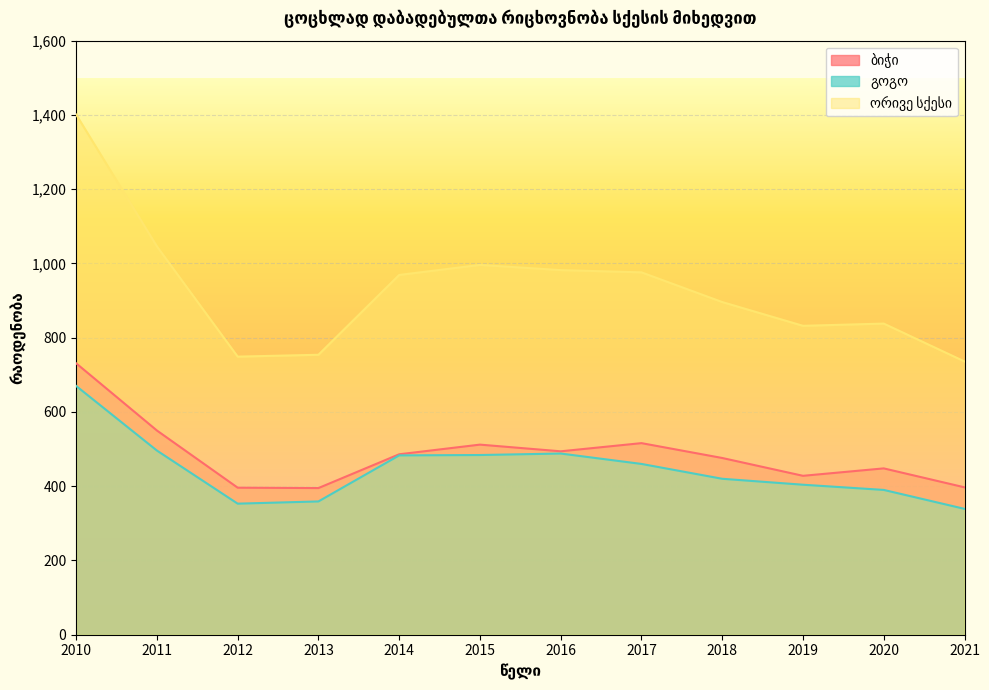

What is the value of the ორივე სქესი point at the 7th from the left?

982